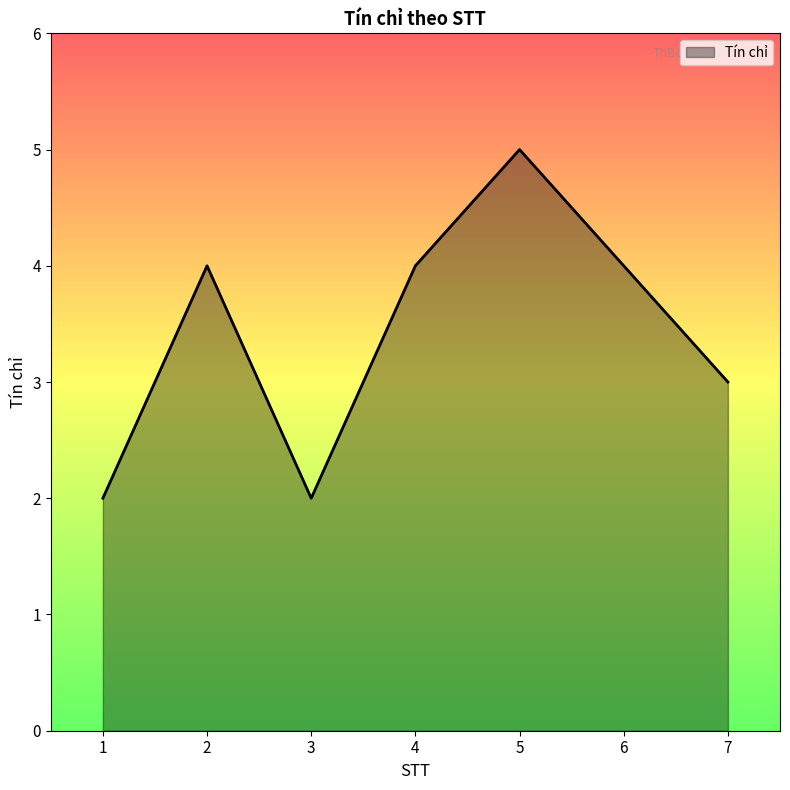

At which label is the value closest to 3?

7